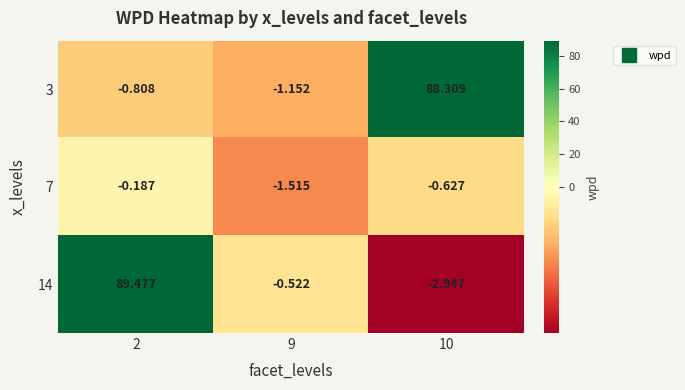

Is the value of 7 at 10 greater than the value of 14 at 9?

No